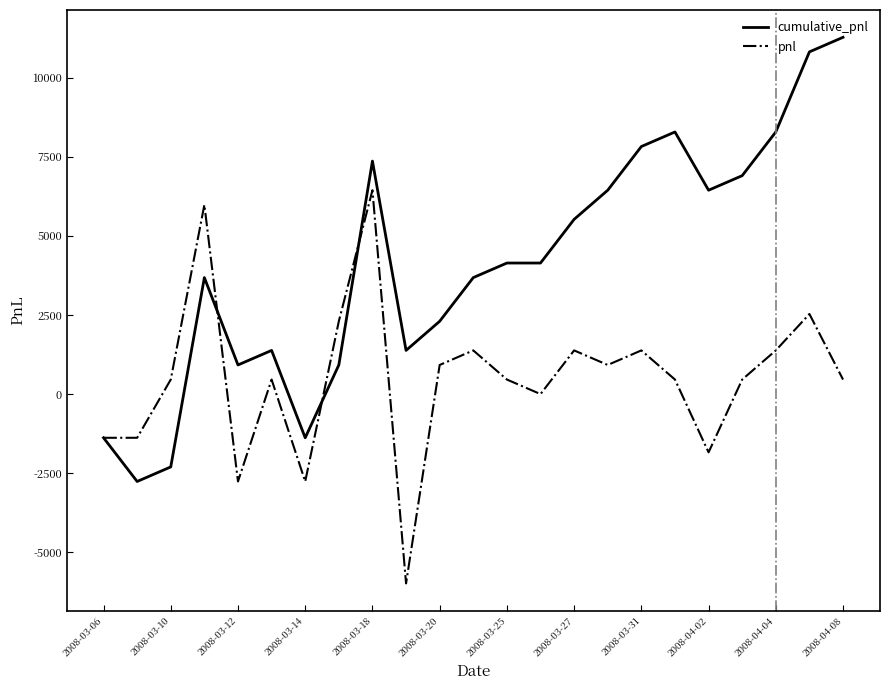

What are all the series names shown in the legend?

cumulative_pnl, pnl